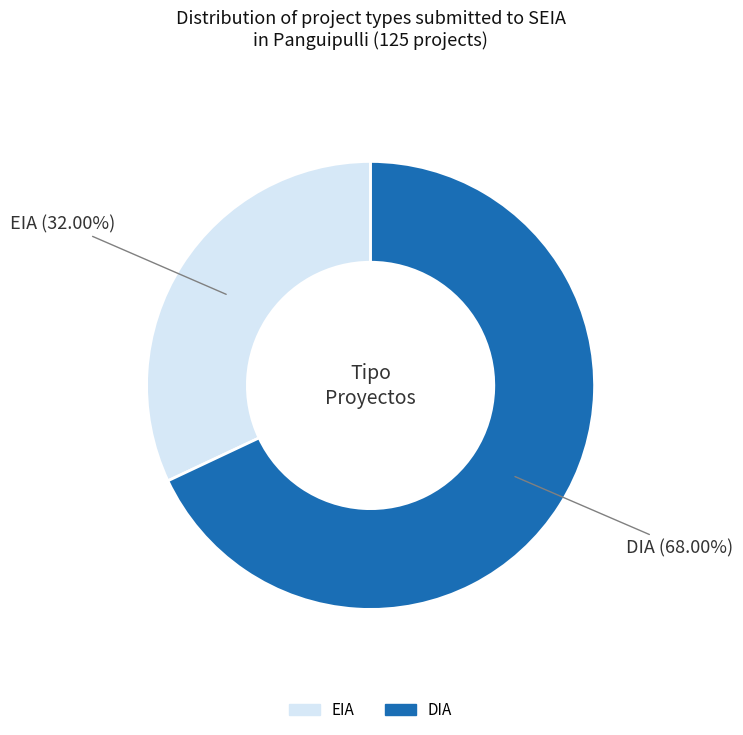

The DIA slice represents 78% of the pie. True or false?

False